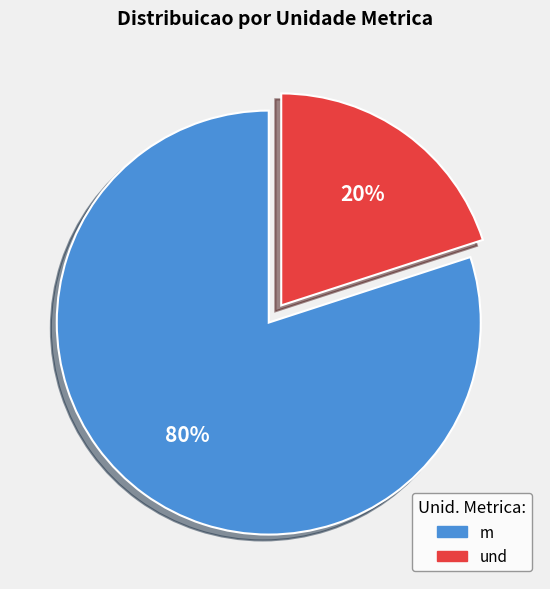

Which slice is the largest?

m